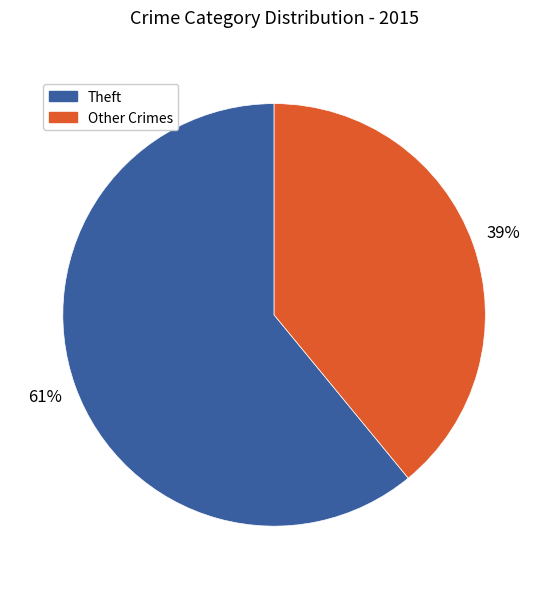

Is there any slice that represents more than half of the pie?

Yes